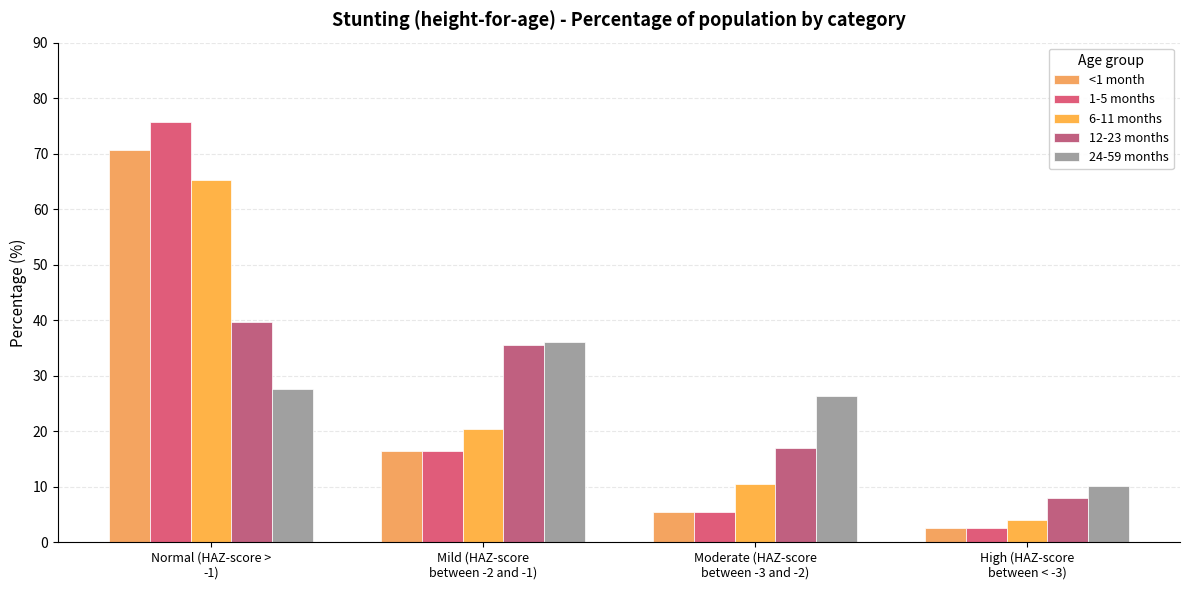

Which has a higher value, Normal (HAZ-score >
-1) or Mild (HAZ-score
between -2 and -1)?

Normal (HAZ-score >
-1)